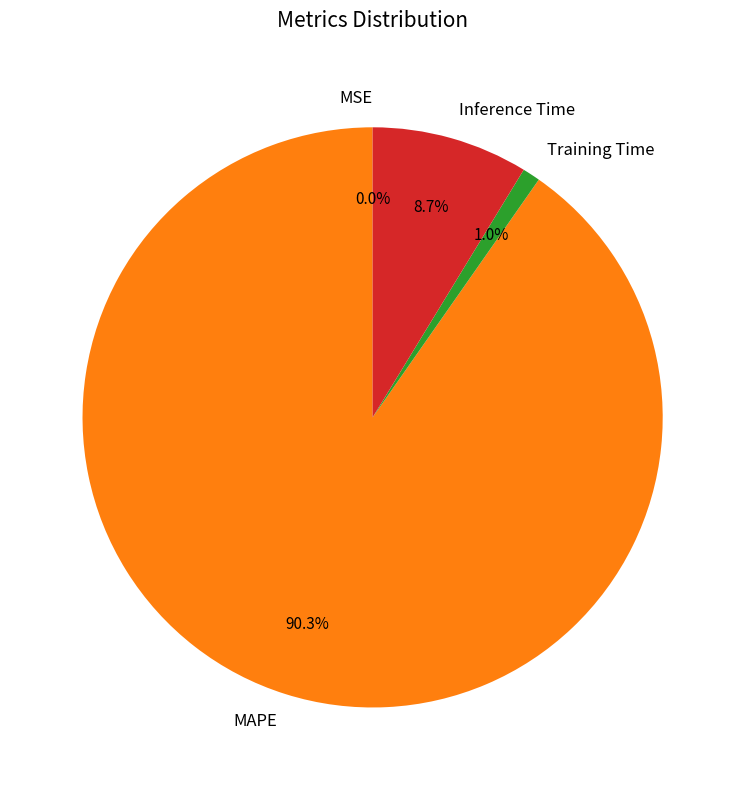

Combined, do MAPE and Training Time account for over 50%?

Yes